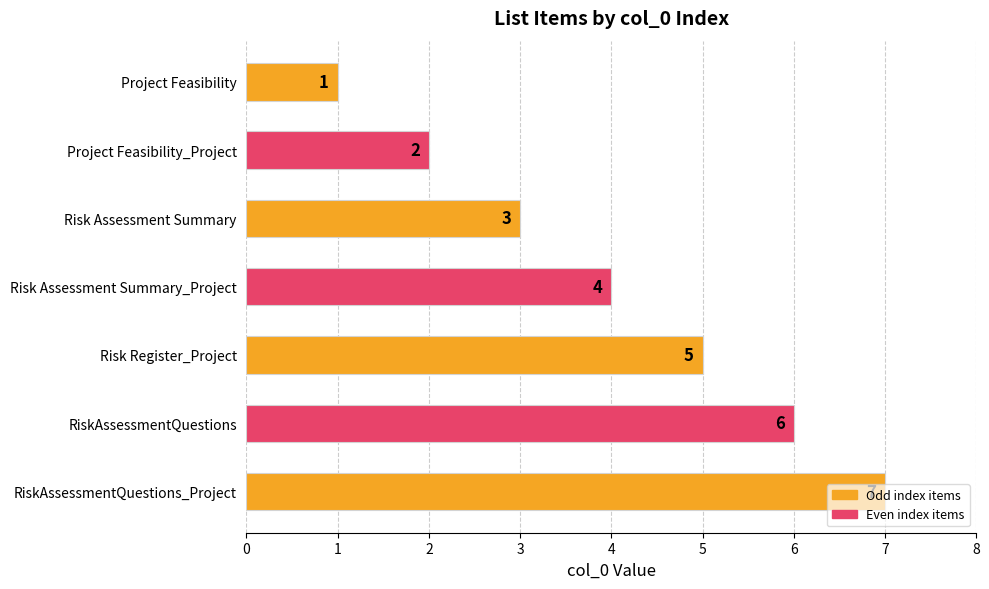

Between Project Feasibility and RiskAssessmentQuestions_Project, which is larger?

RiskAssessmentQuestions_Project